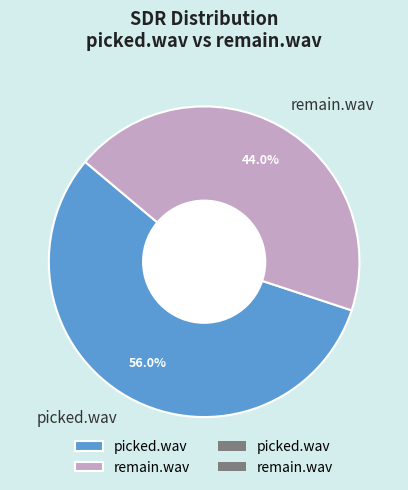

Between picked.wav and remain.wav, which is larger?

picked.wav